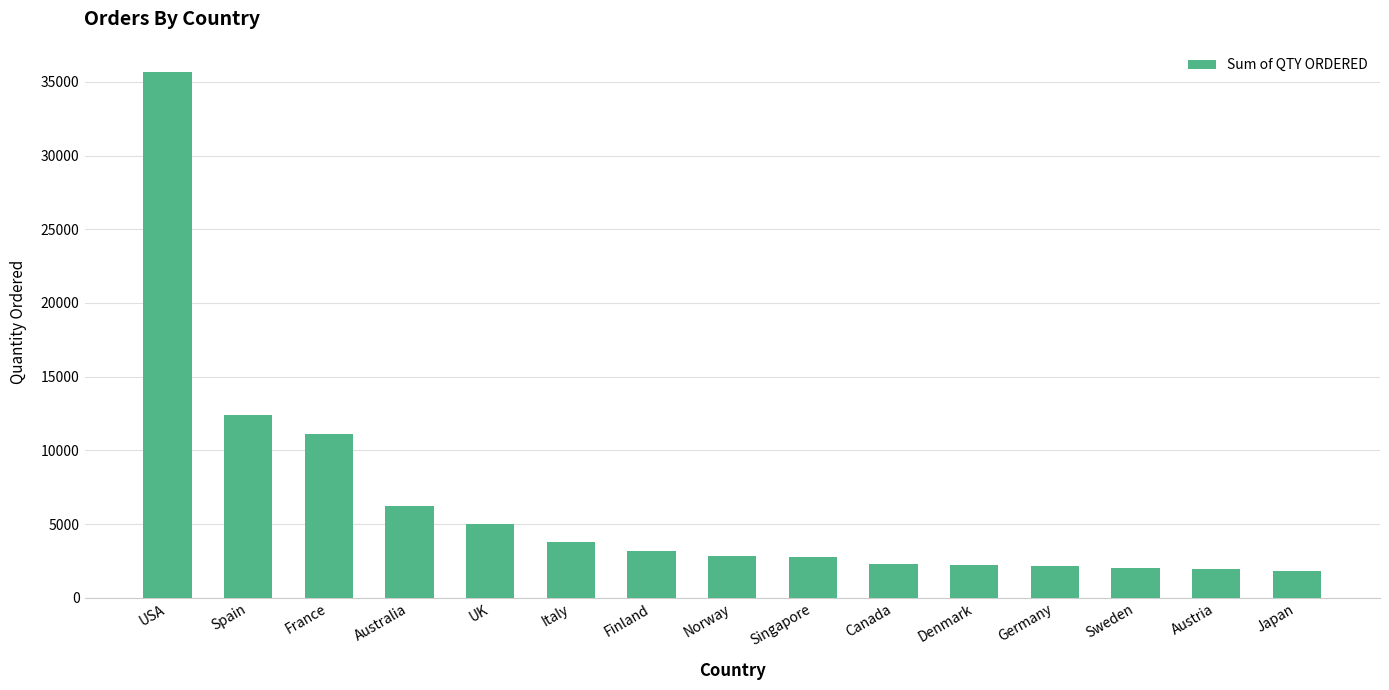

How many data points are less than 2842?

7